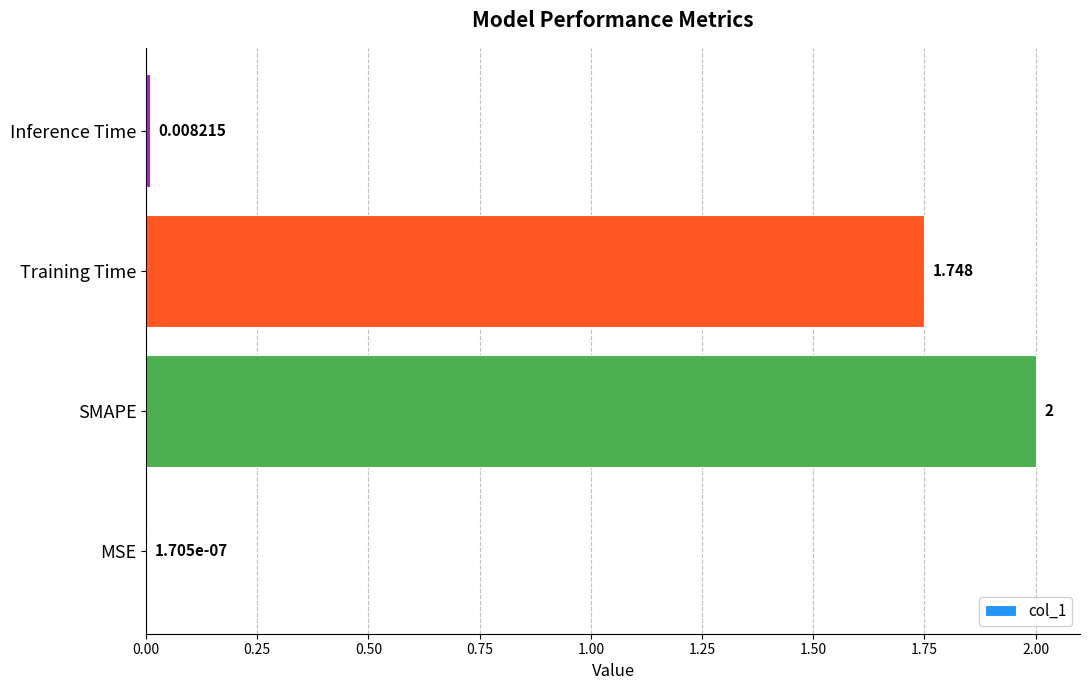

Where is the data nearest to the value 1?

Training Time